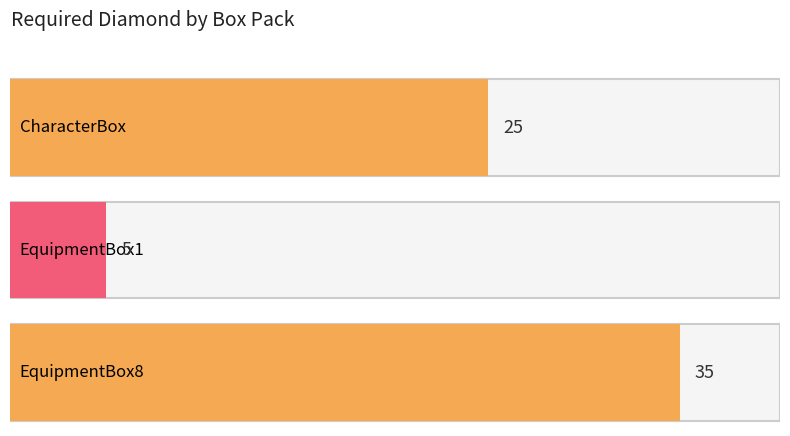

Which has a higher value, EquipmentBox1 or CharacterBox?

CharacterBox